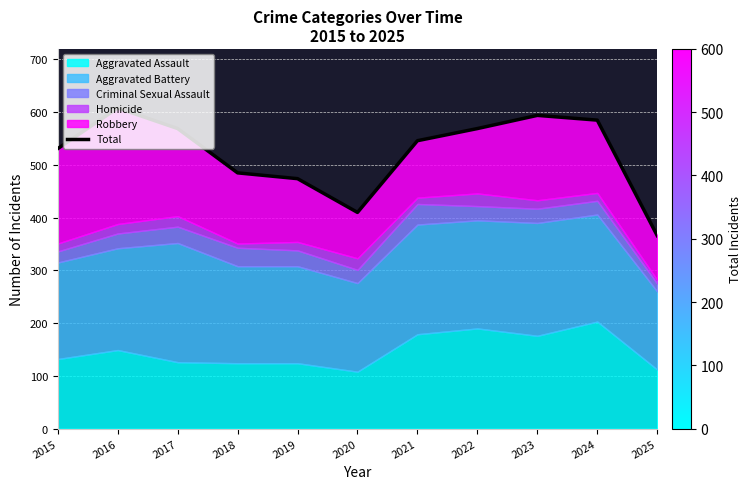

Between 2019 and 2022, which is larger?

2022